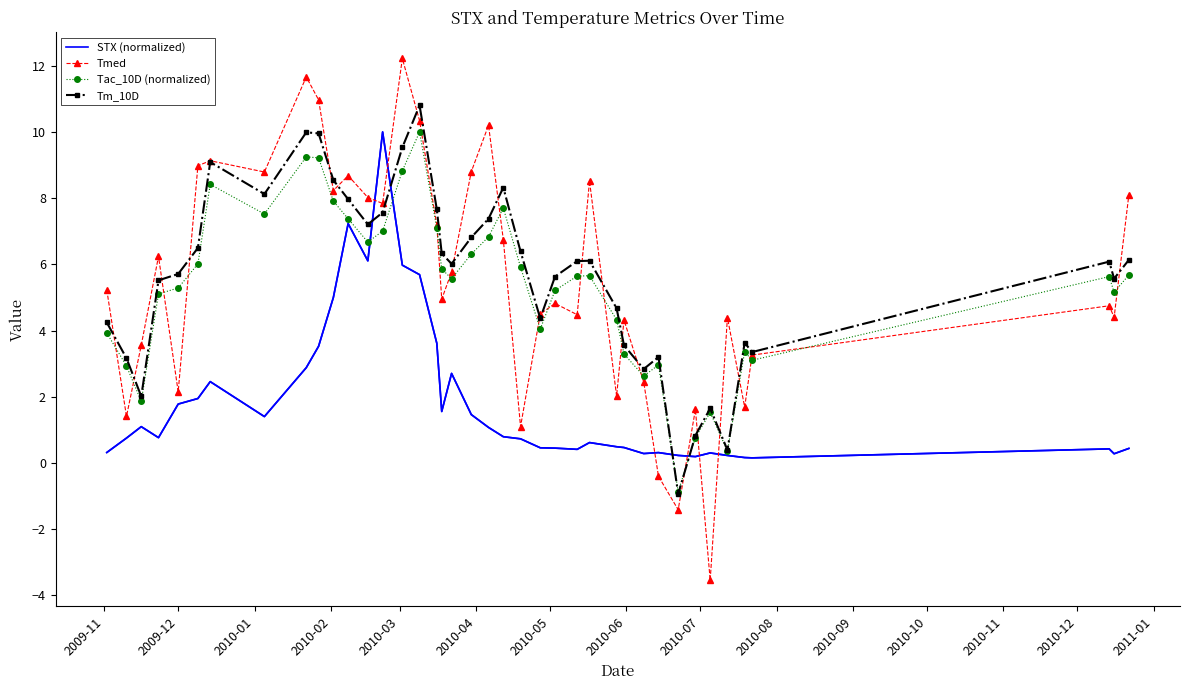

True or false: Tm_10D has more than 0 interior local peaks.

True